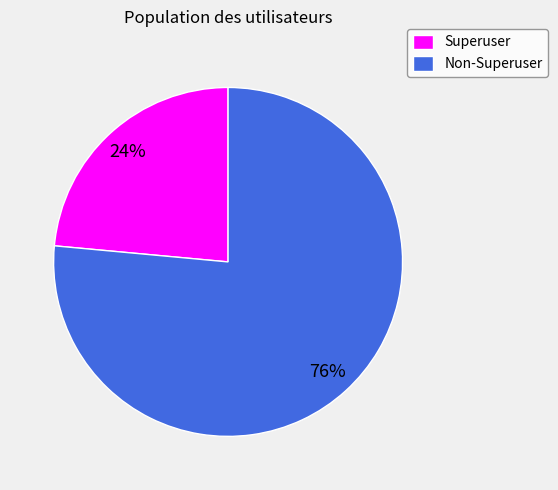

Is it true that Superuser is 29% of the pie?

False